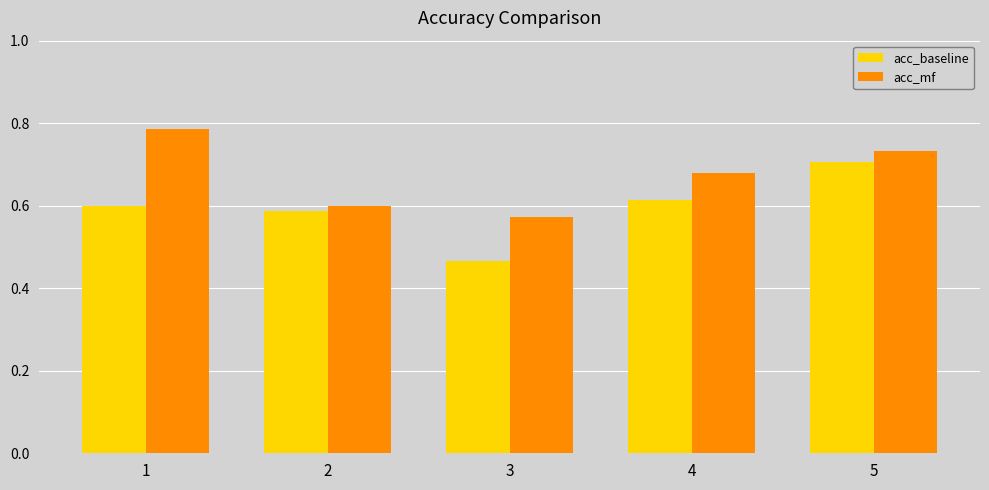

What are all the series names shown in the legend?

acc_baseline, acc_mf